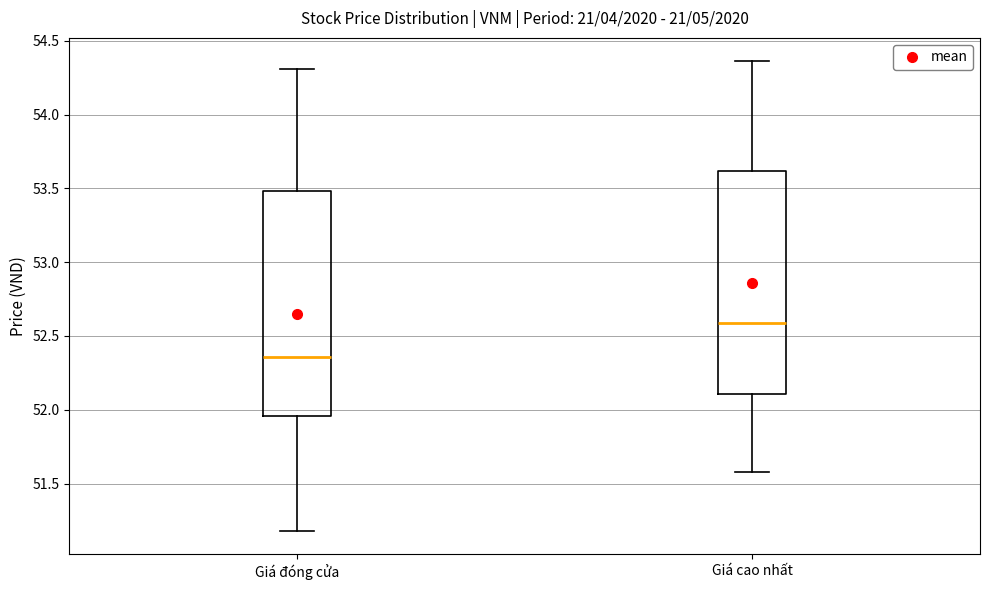

Where is the lower edge of the box for Giá cao nhất on the y-axis? The values are not printed on the chart, so give them approximately, as read against the axis.

52.10